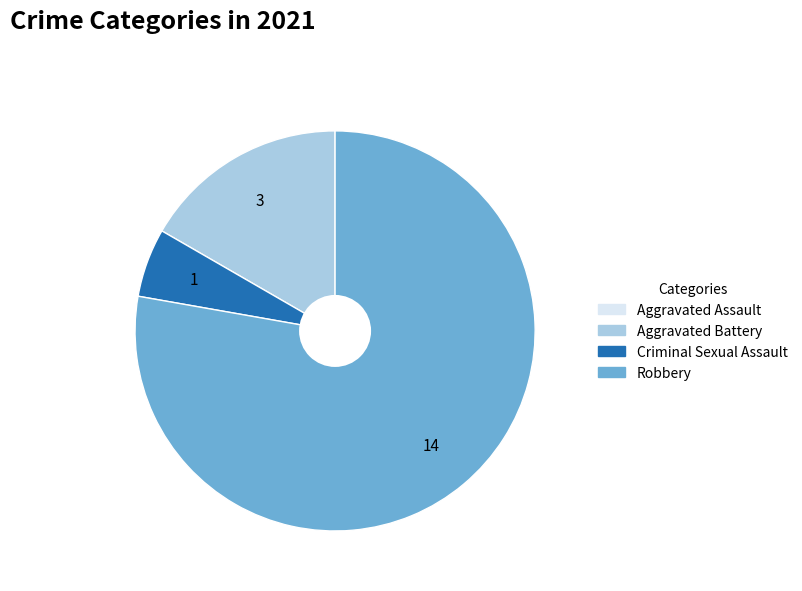

True or false: Criminal Sexual Assault accounts for 1% of the total.

False